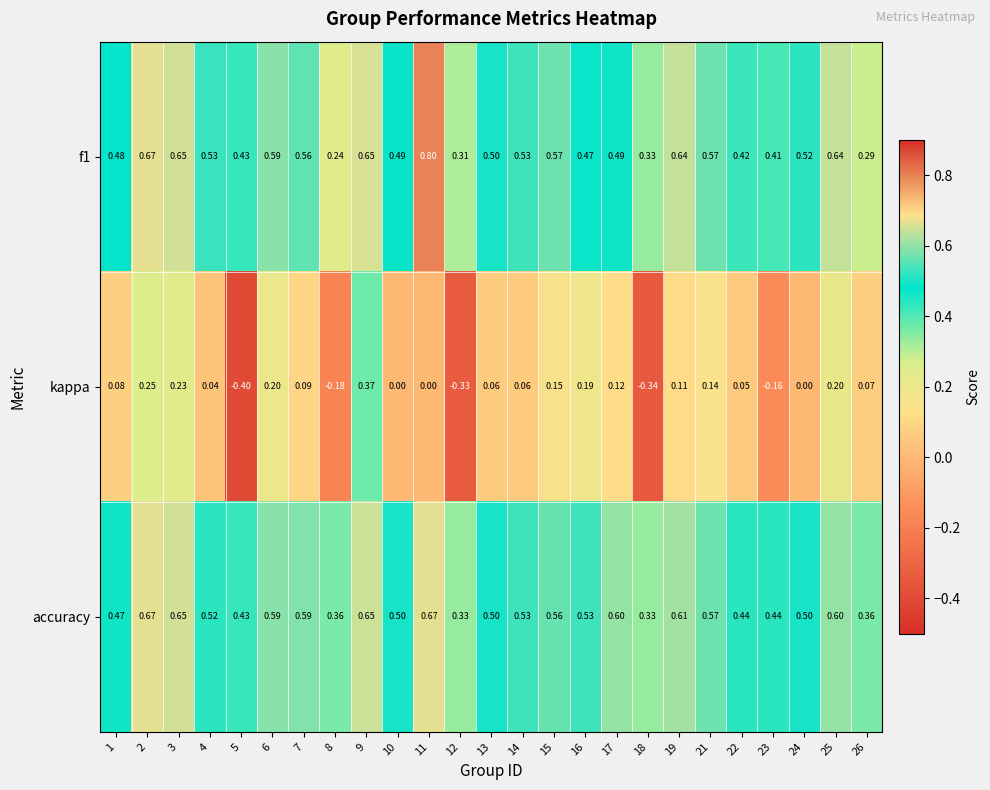

What is the minimum value shown in the chart?

-0.4